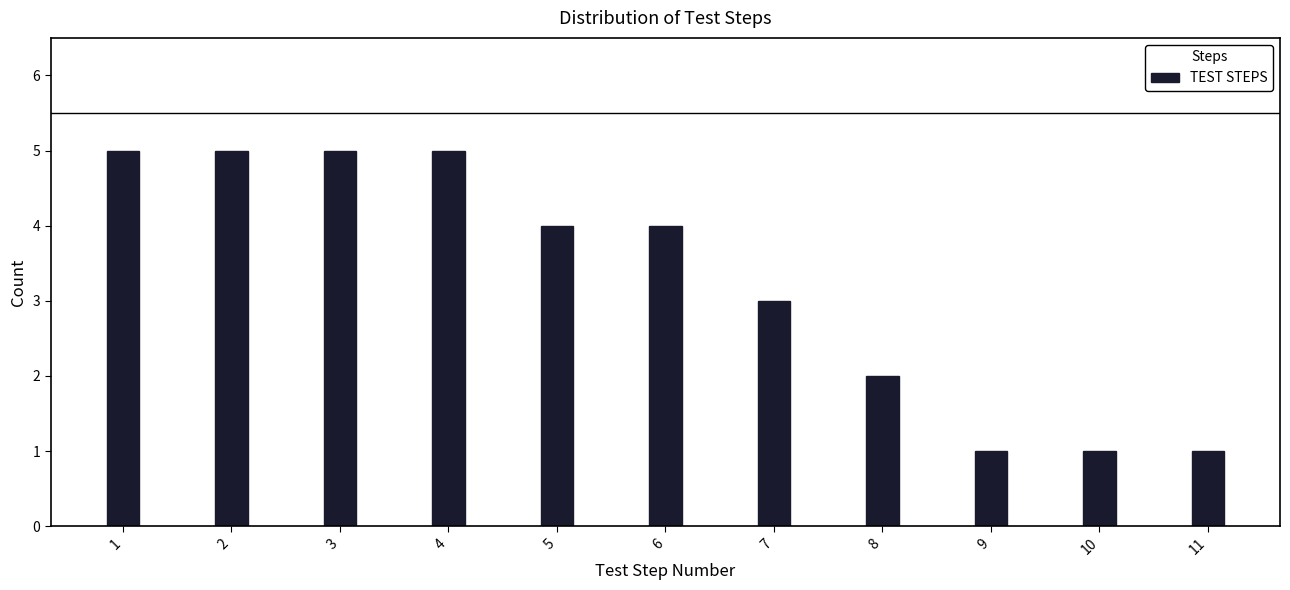

Reading left to right, transcribe all the data shown in this chart.

5	5	5	5	4	4	3	2	1	1	1